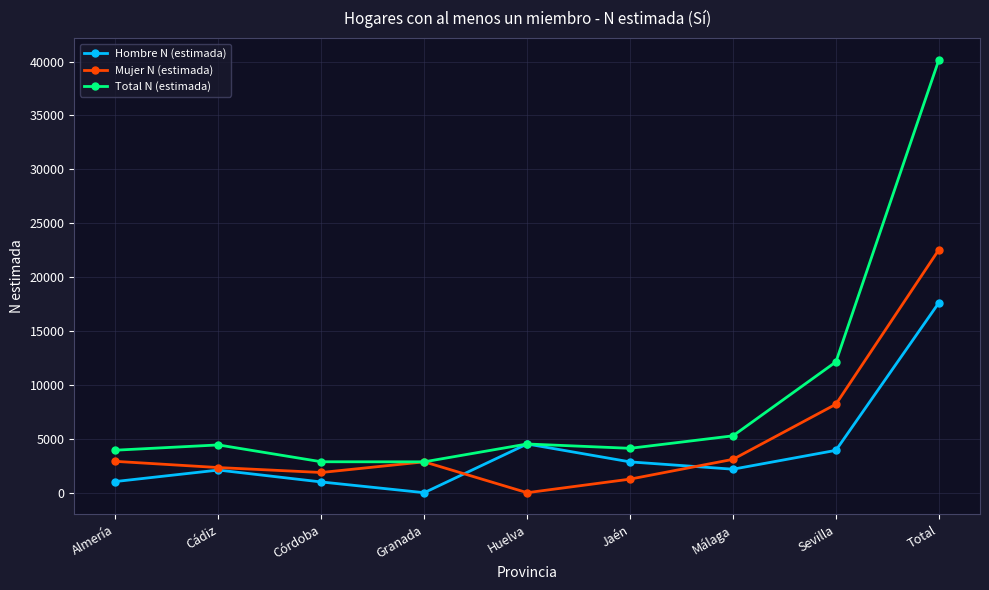

Where is the first local maximum for Total N (estimada)?

Cádiz